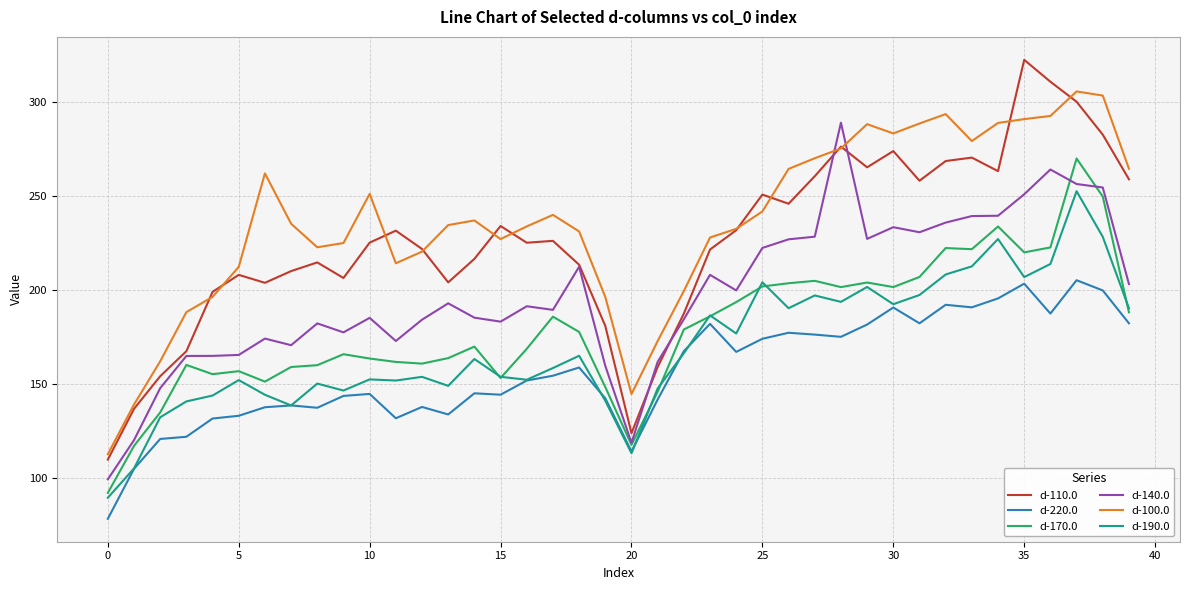

What is the minimum value shown in the chart?

78.2